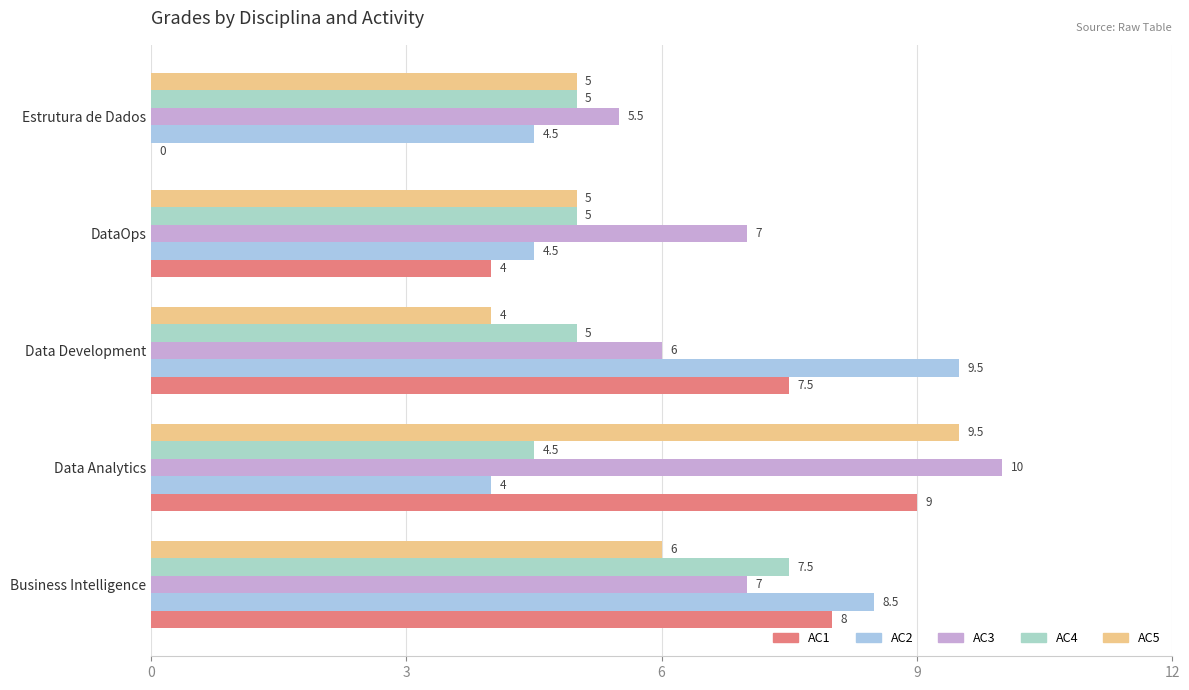

Reading left to right, what are all the values shown in this chart?

AC1: 8.0	9.0	7.5	4.0	0.0
AC2: 8.5	4.0	9.5	4.5	4.5
AC3: 7.0	10.0	6.0	7.0	5.5
AC4: 7.5	4.5	5.0	5.0	5.0
AC5: 6.0	9.5	4.0	5.0	5.0